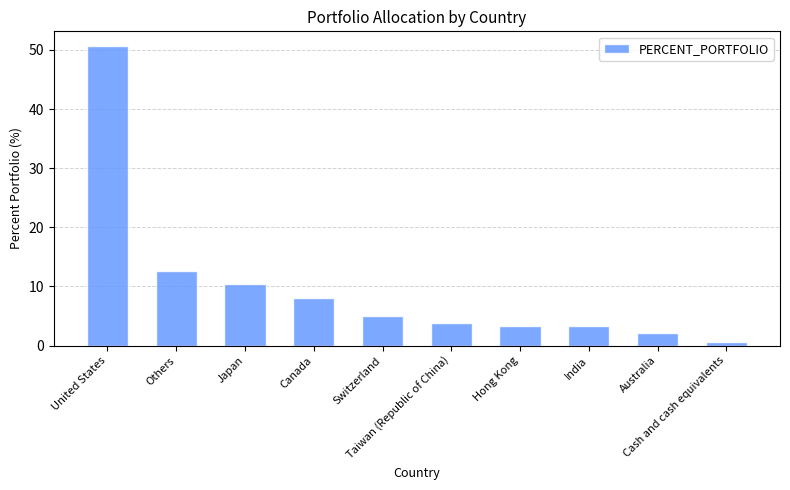

What is the difference between the values at Taiwan (Republic of China) and Others?

8.7